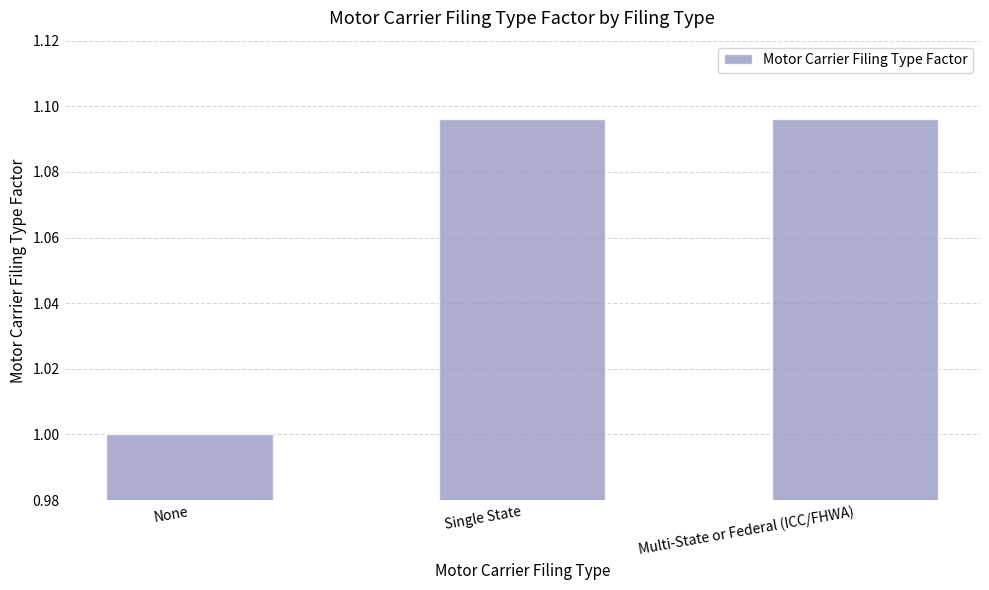

How many values are between 1 and 2?

3